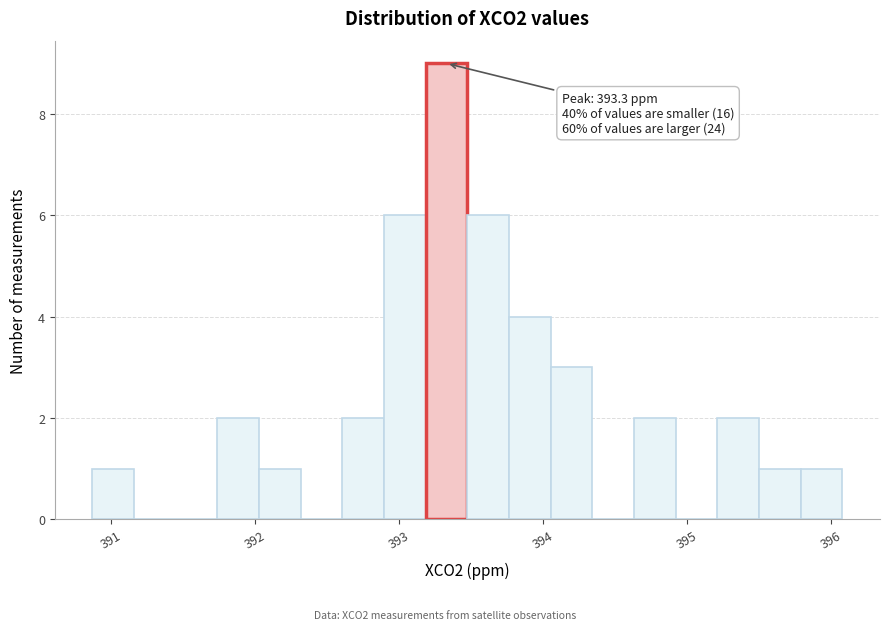

Around what value on the x-axis is the tallest bar? Give the approximate position of its centre, as read against the axis.

393.3